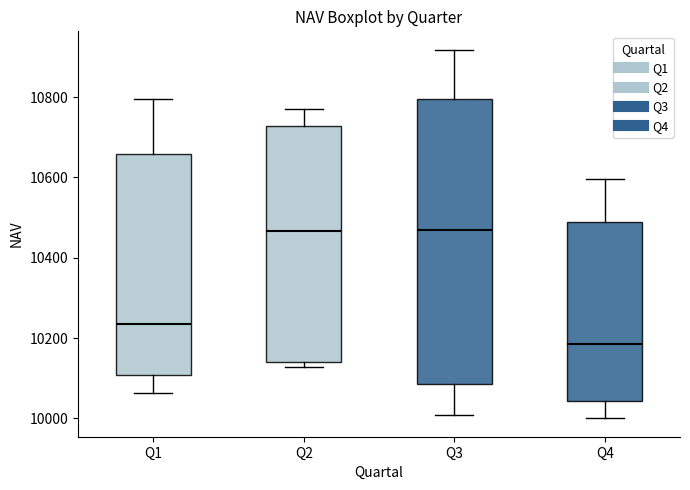

Reading left to right, read every box against the y-axis: the position of its median line, the range the box covers, and the ends of its whiskers. The values are not printed on the chart, so give them approximately, as read against the axis.

Q1: median 10240, box 10100 to 10660, whiskers 10060 to 10800
Q2: median 10460, box 10140 to 10720, whiskers 10120 to 10780
Q3: median 10480, box 10080 to 10800, whiskers 10000 to 10920
Q4: median 10180, box 10040 to 10500, whiskers 10000 to 10600